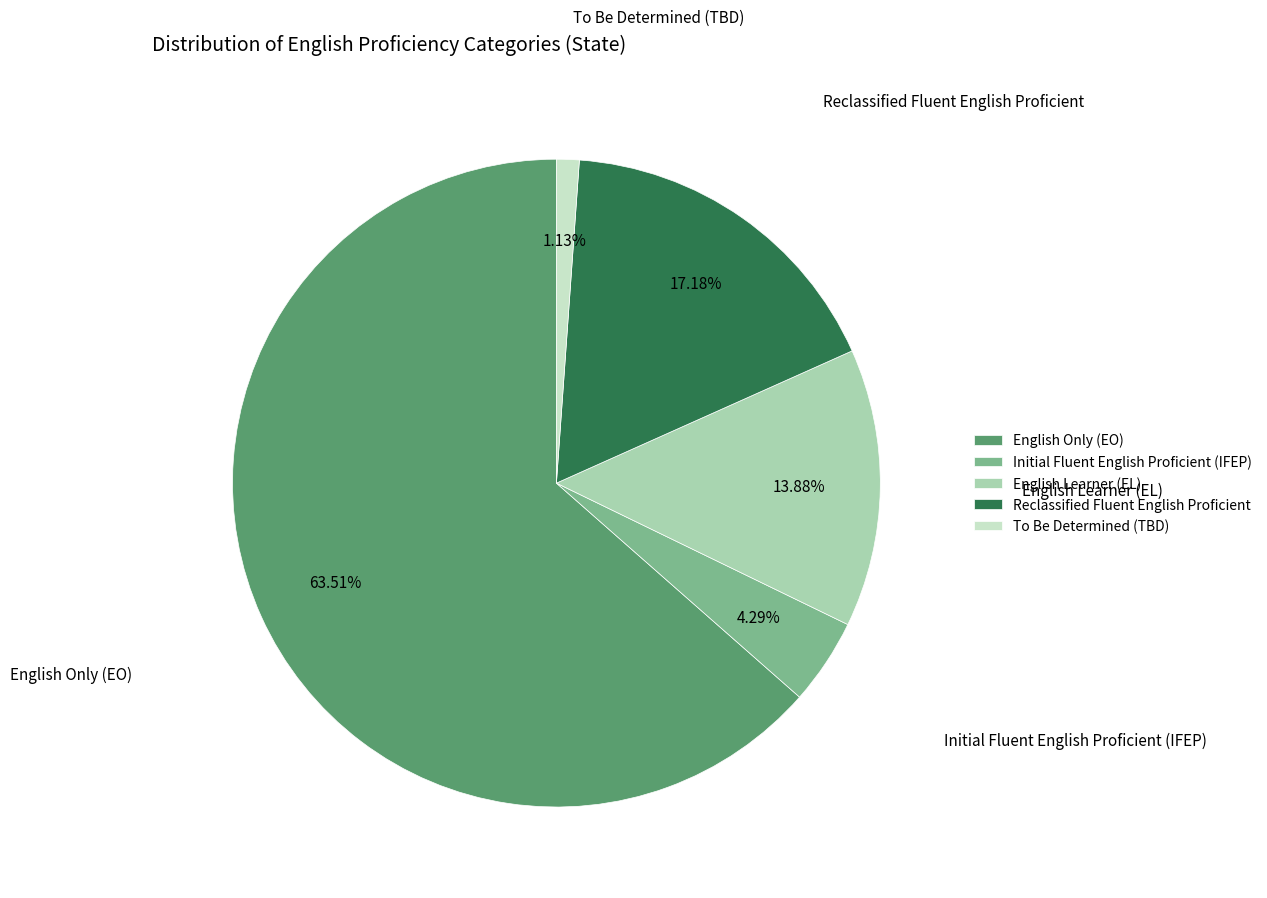

Combined, what portion of the pie is Reclassified Fluent English Proficient and English Only (EO)?

80.7%